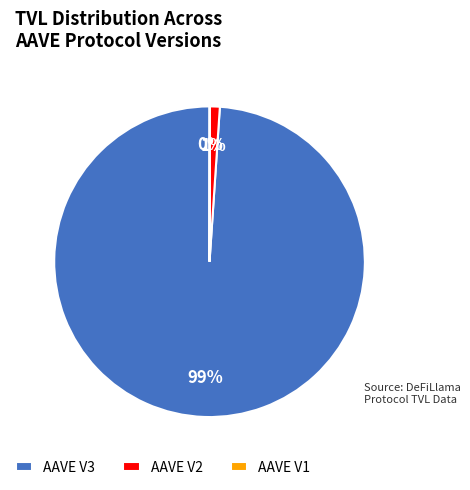

Which slice is the largest?

AAVE V3